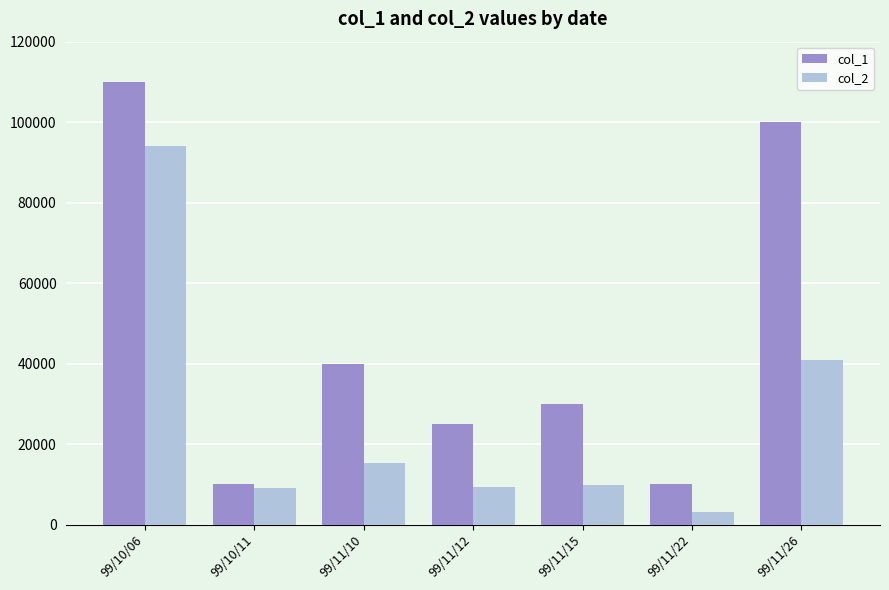

Where does the col_2 series first go above 9900?

99/10/06